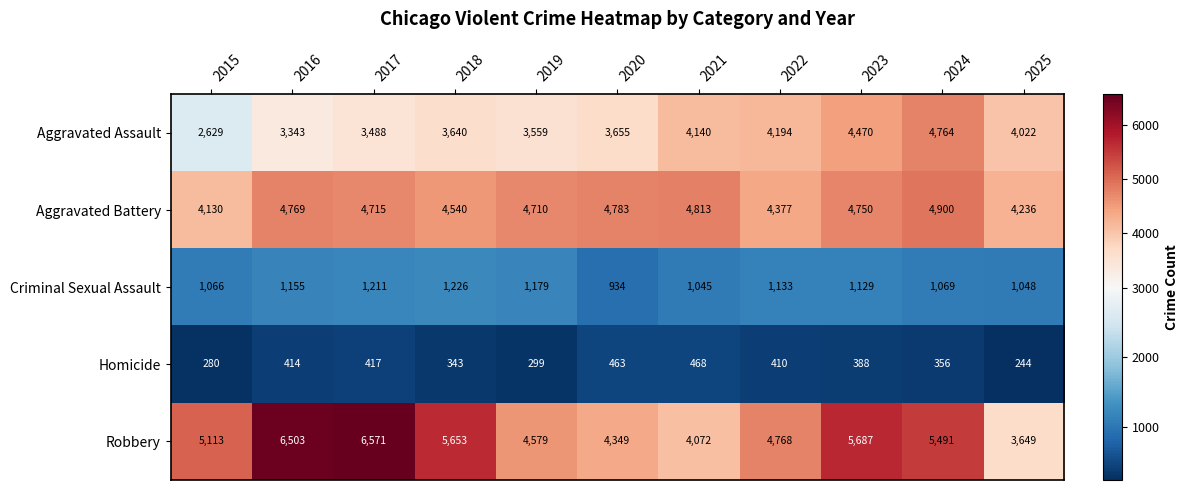

What is the total value across all series at 2015?

13218